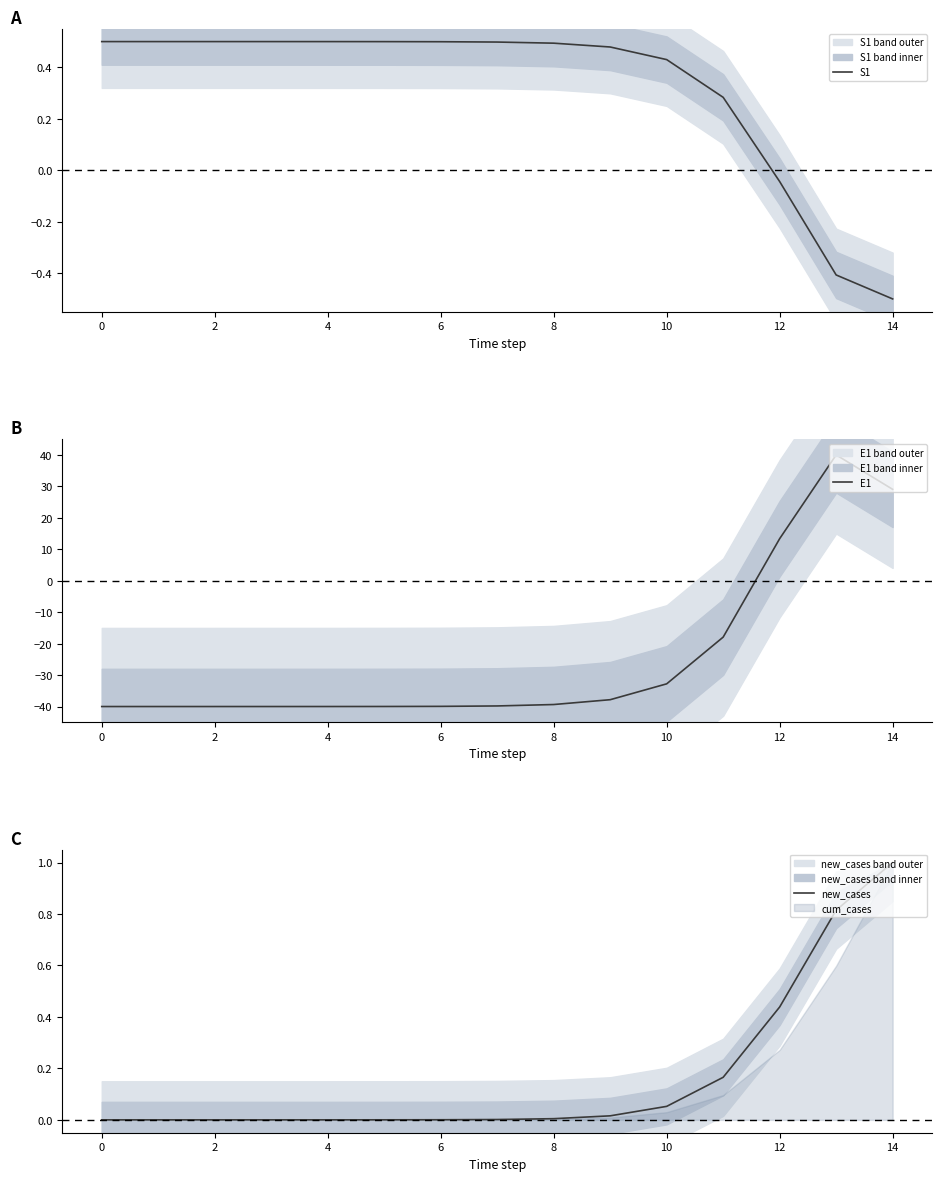

Which category has the lowest value in the S1 series?

14